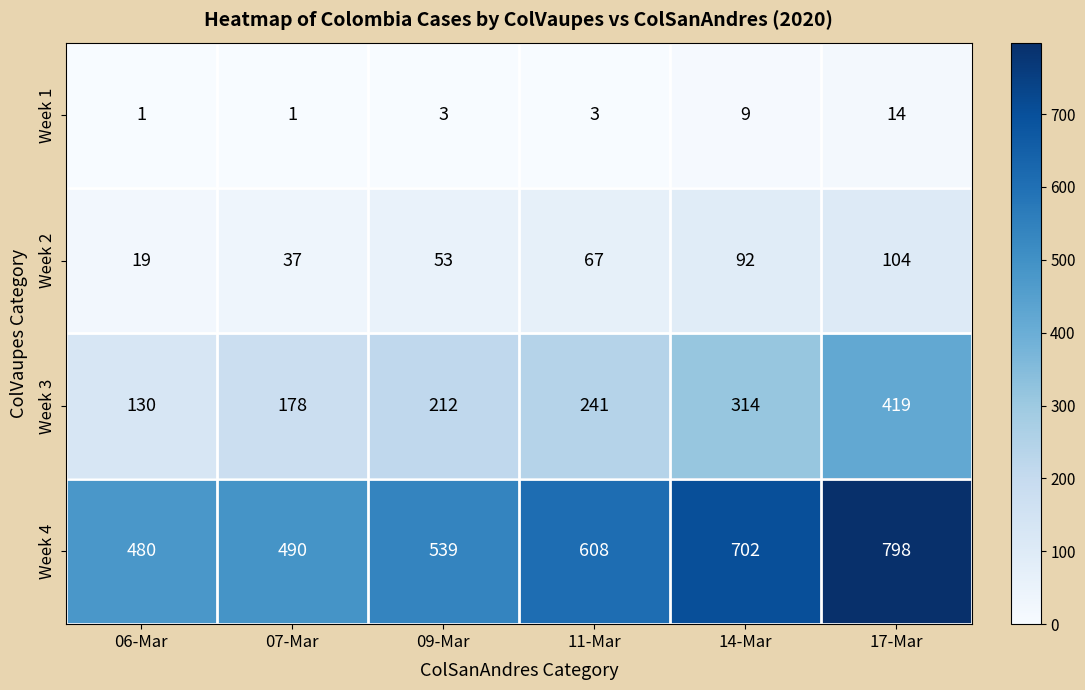

How many Week 2 values are between 37 and 92?

4